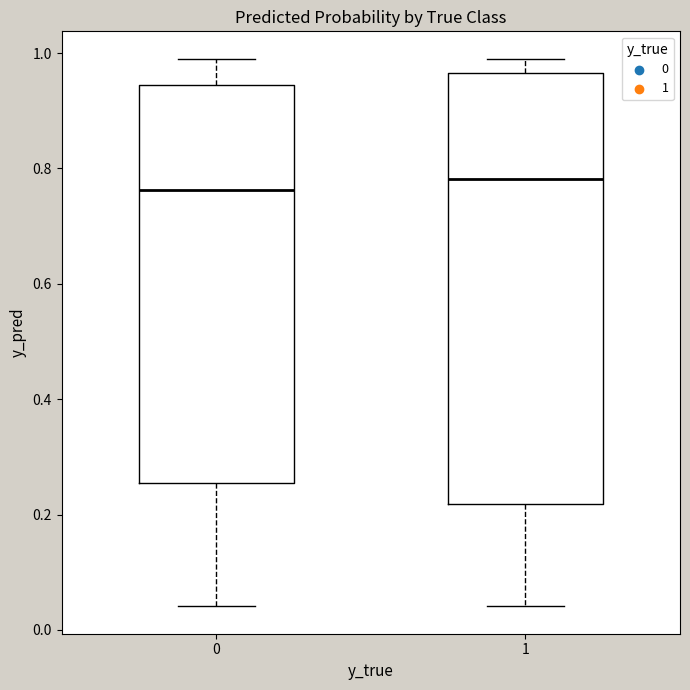

Reading left to right, transcribe this box plot: for each box, give where its median line is, the range the box spans, and where its two whiskers end, as read against the y-axis. The values are not printed on the chart, so give them approximately, as read against the axis.

0: median 0.76, box 0.26 to 0.94, whiskers 0.04 to 1.00
1: median 0.78, box 0.22 to 0.96, whiskers 0.04 to 1.00